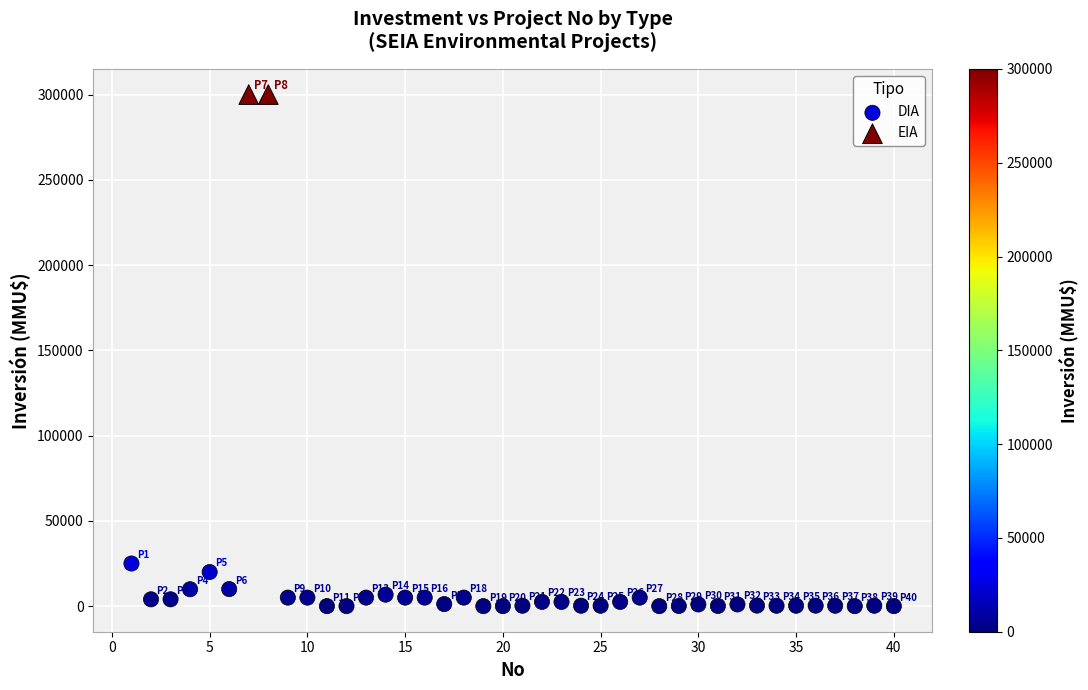

What are all the series names shown in the legend?

DIA, EIA